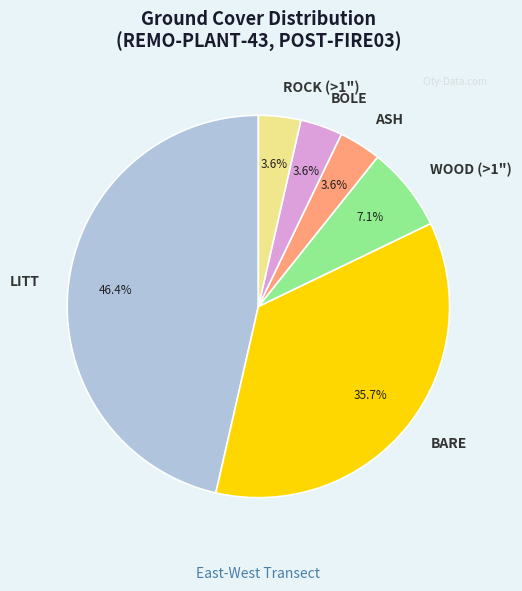

Does any single category account for the majority?

No